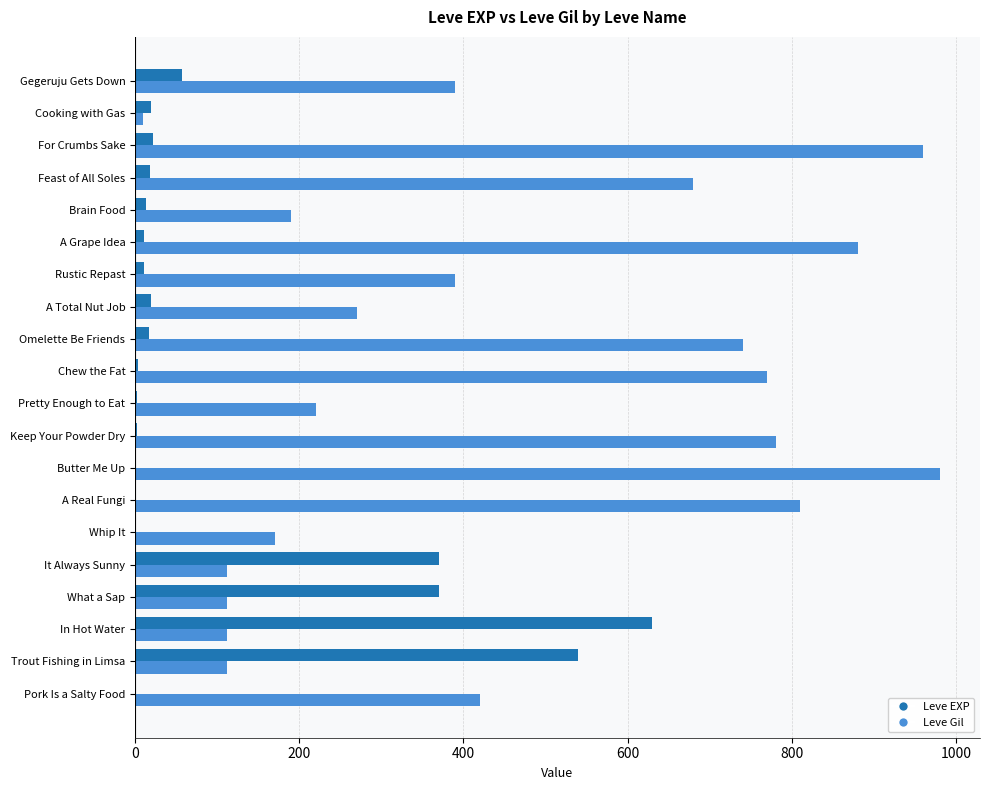

What is the sum of all Leve Gil values?

9108